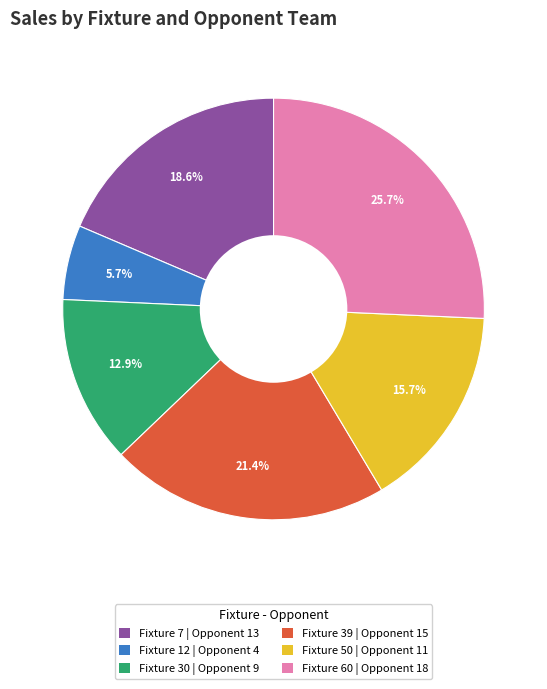

Is it true that Fixture 60 is 26% of the pie?

True